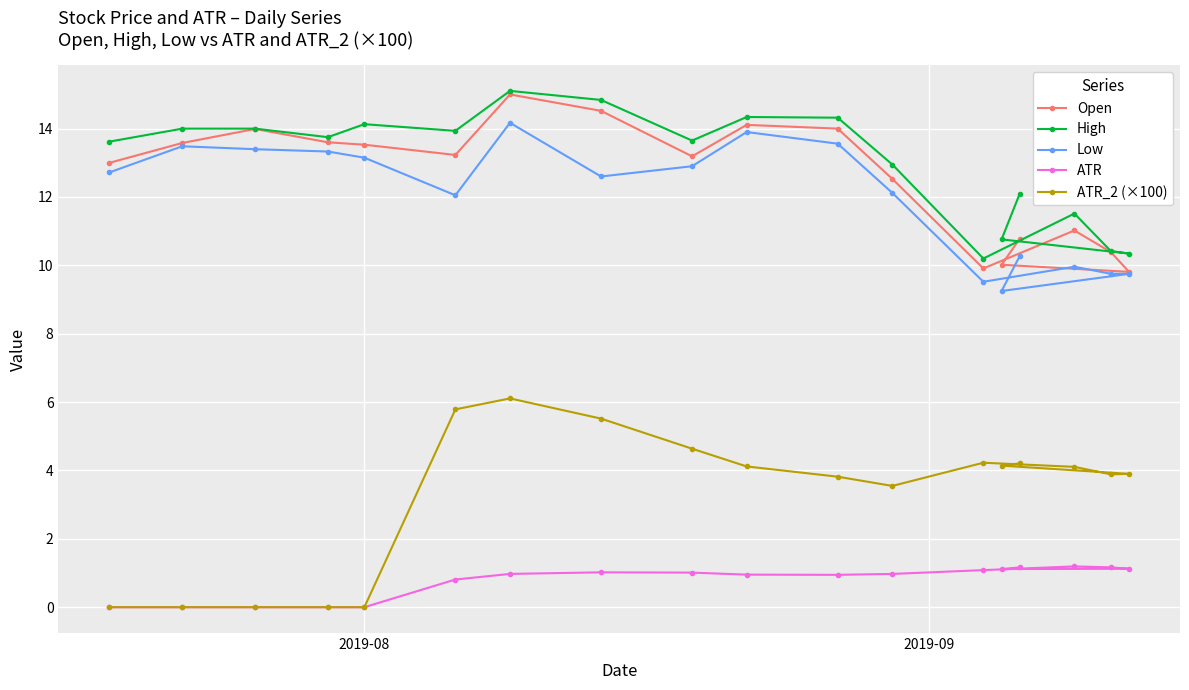

What is the value of the Open point at the 3rd from the left?

14.0